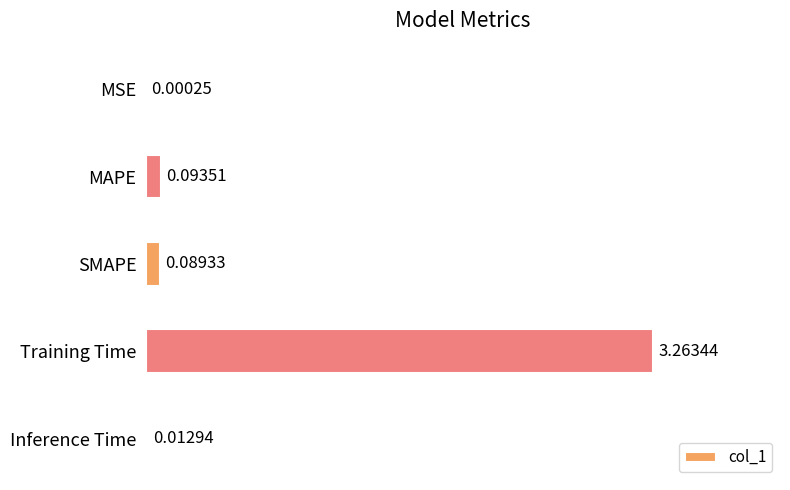

Which has a higher value, MAPE or SMAPE?

MAPE